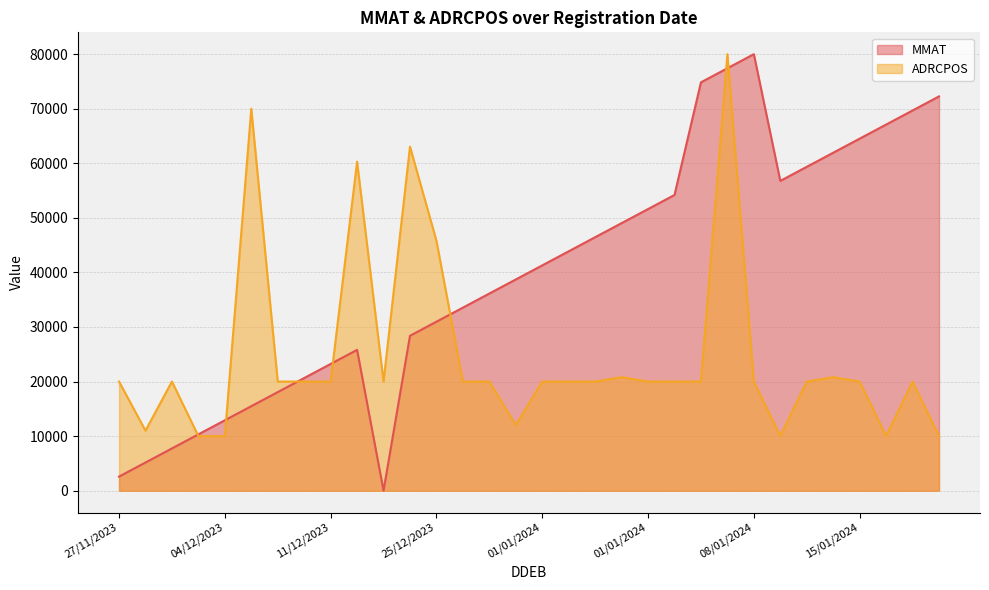

How many points are higher than both their immediate neighbors (excluding endpoints)?

8